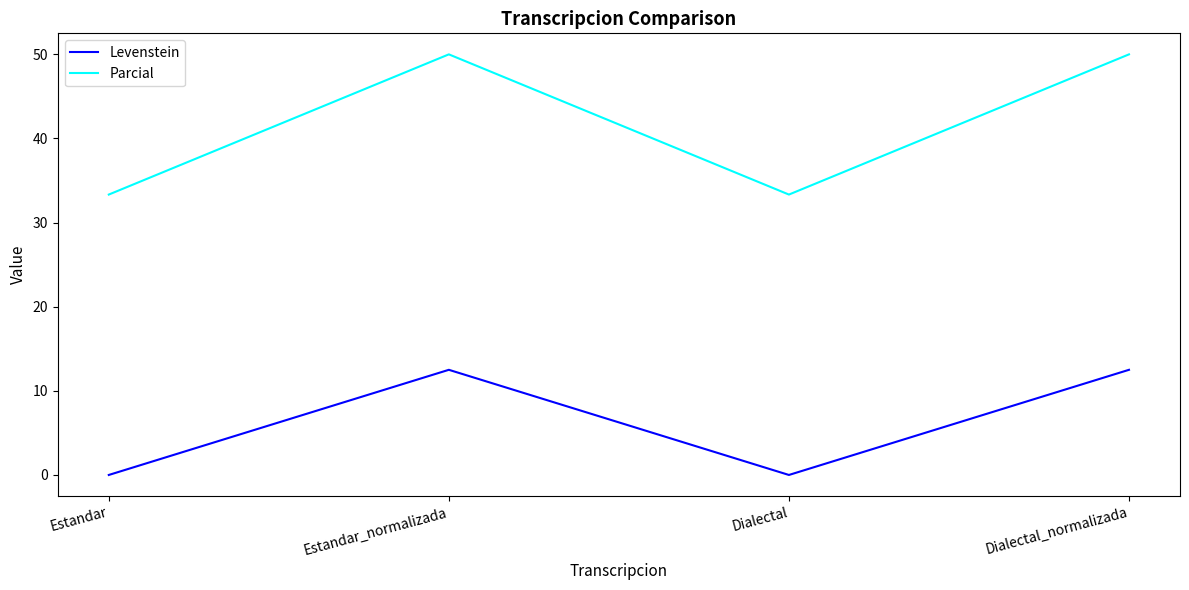

True or false: Levenstein has more than 2 interior local peaks.

False